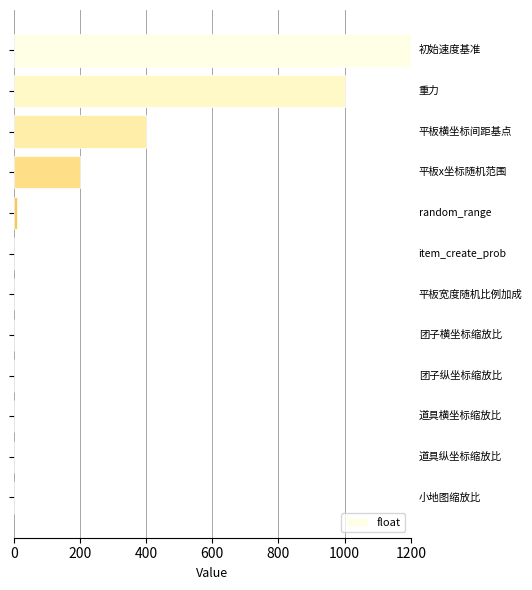

What is the sum of all values?

2811.5